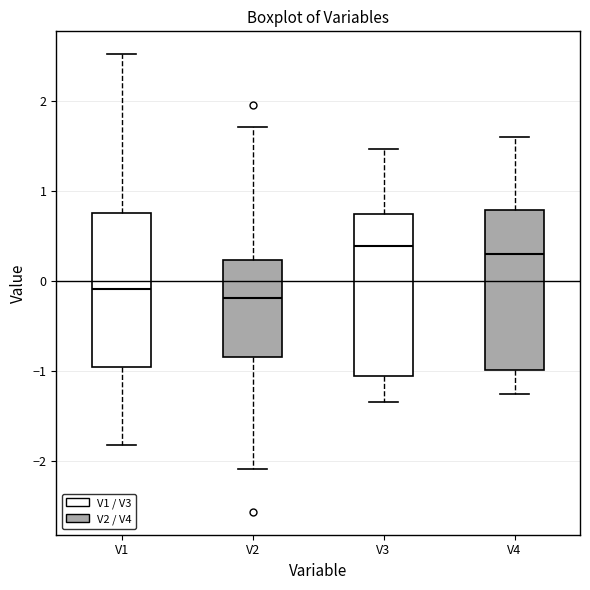

Reading left to right, read every box against the y-axis: the position of its median line, the range the box covers, and the ends of its whiskers. The values are not printed on the chart, so give them approximately, as read against the axis.

V1: median -0.1, box -1.0 to 0.7, whiskers -1.8 to 2.5
V2: median -0.2, box -0.8 to 0.2, whiskers -2.1 to 1.7
V3: median 0.4, box -1.1 to 0.7, whiskers -1.3 to 1.5
V4: median 0.3, box -1.0 to 0.8, whiskers -1.3 to 1.6